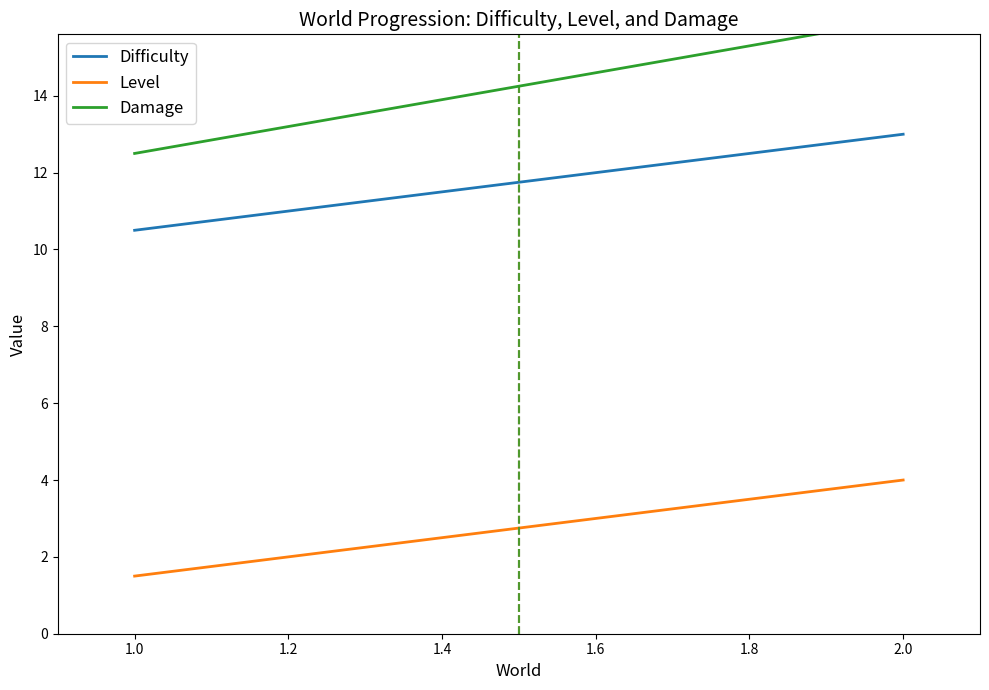

True or false: Level and Difficulty intersect in this chart.

False